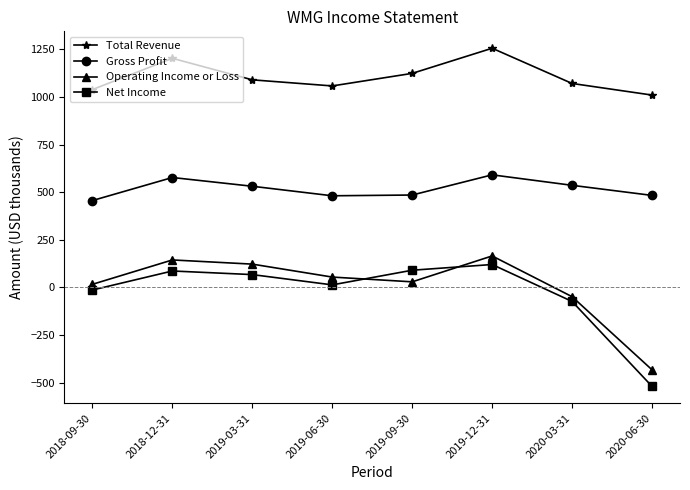

In Net Income, how many points are lower than both neighbors (excluding endpoints)?

1